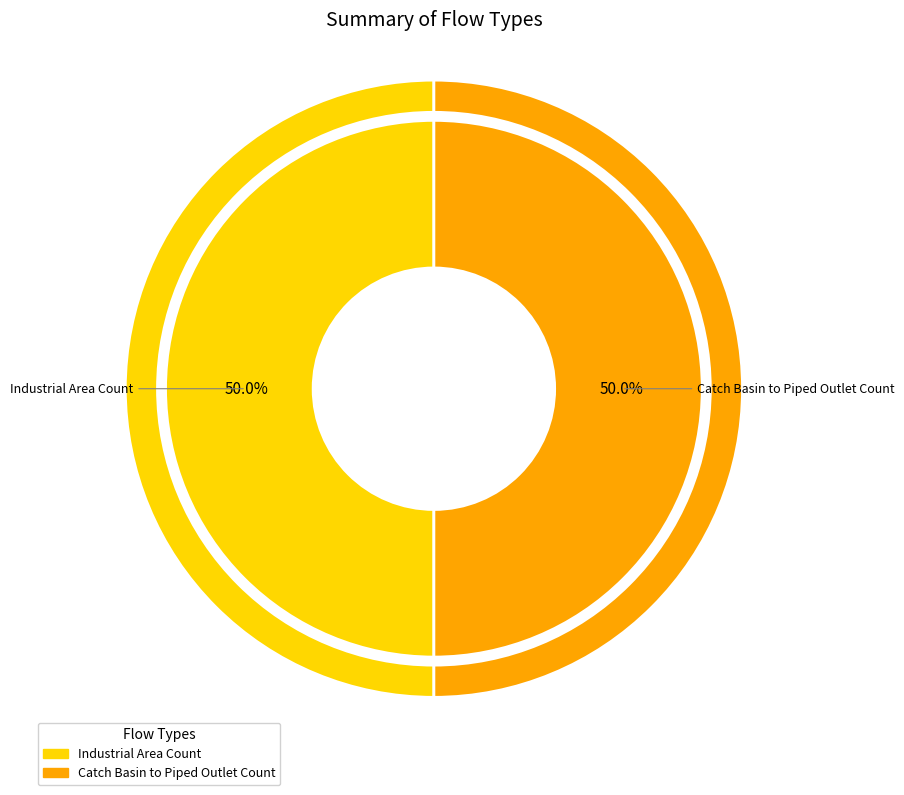

Which slice is the largest?

Industrial Area Count